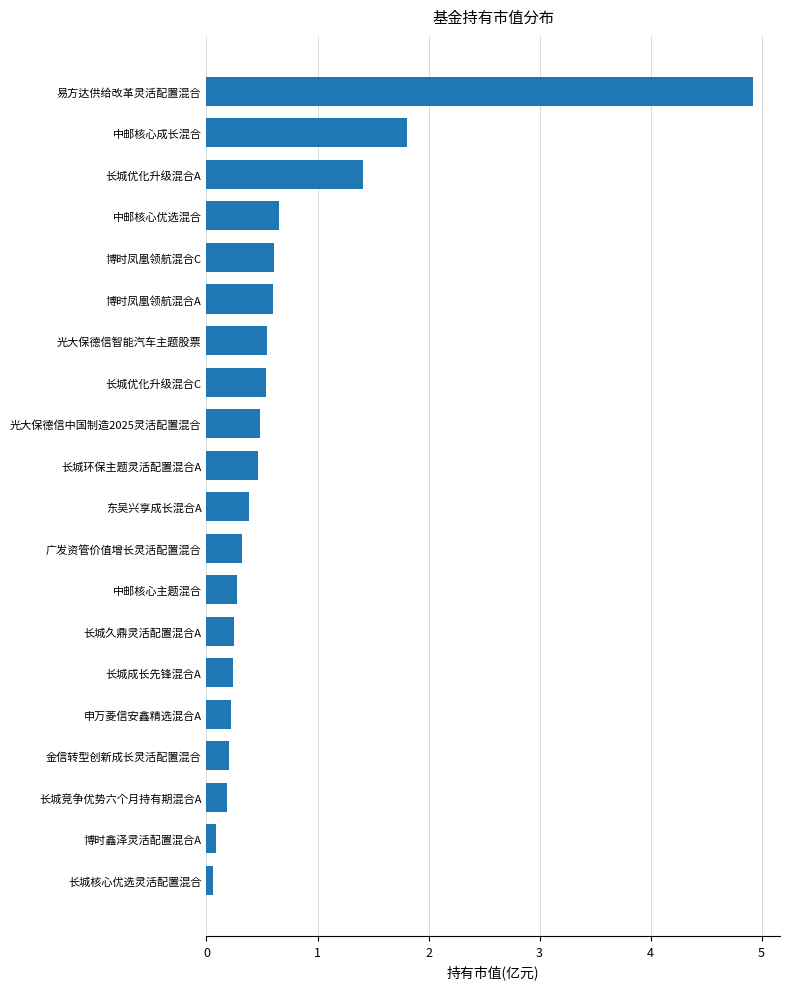

Does the chart contain any negative values?

No